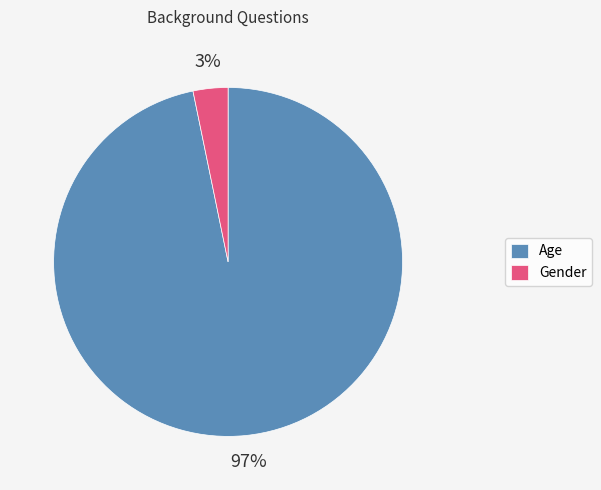

Is there a majority slice in this chart?

Yes